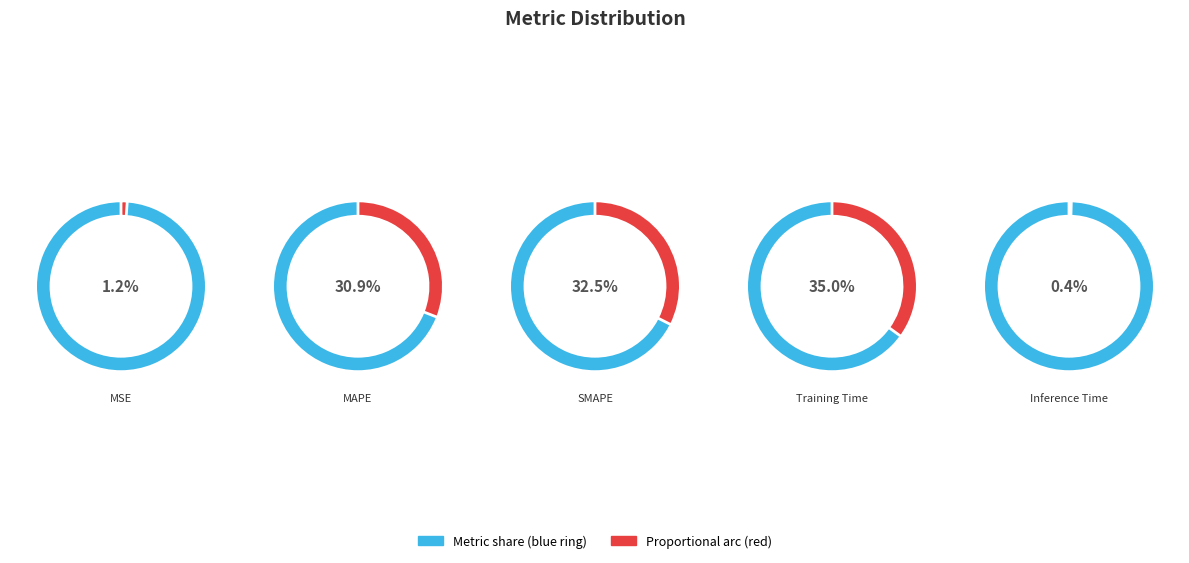

What percentage is the SMAPE slice, to the nearest percent?

32%